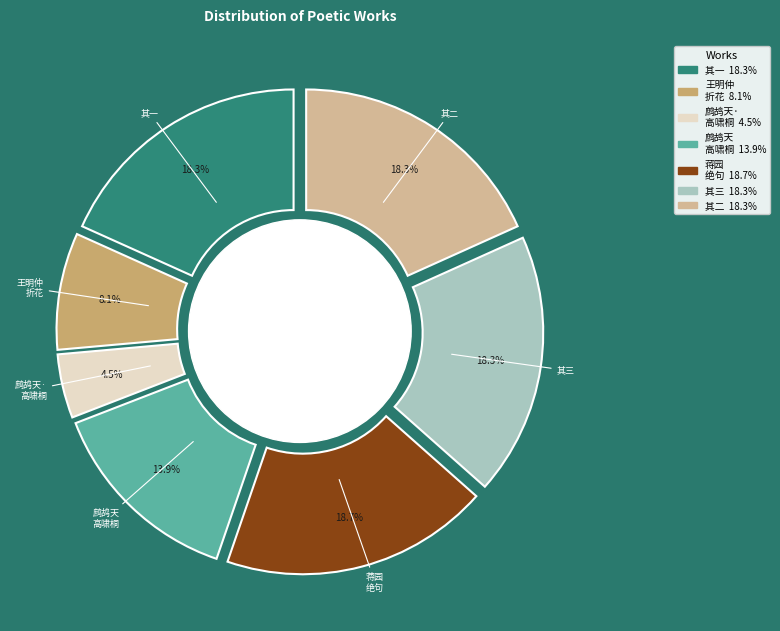

What percentage is the 府判社日招饮蒋园座中索赋诗三绝句 其三 slice, to the nearest percent?

18%